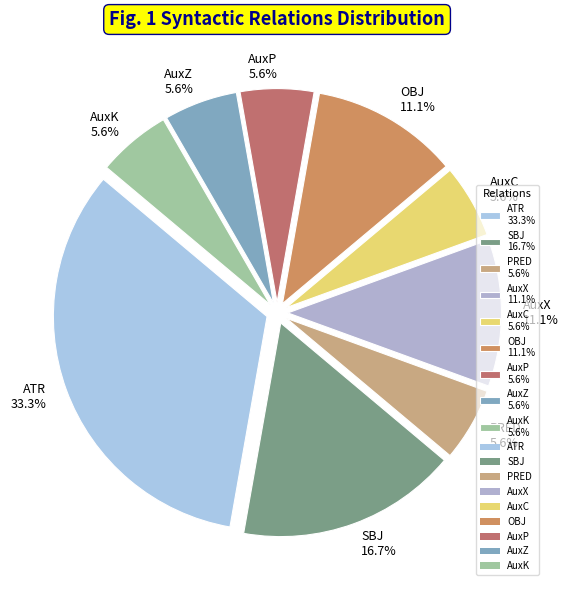

Does OBJ account for over 50% of the chart?

No